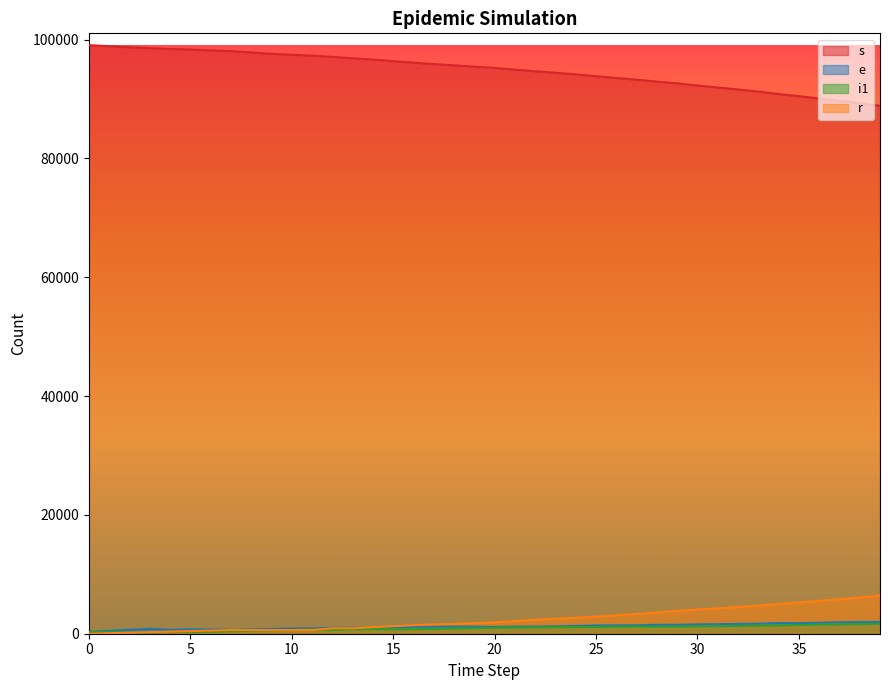

After their last crossing, which series has the higher values: i1 or r?

r